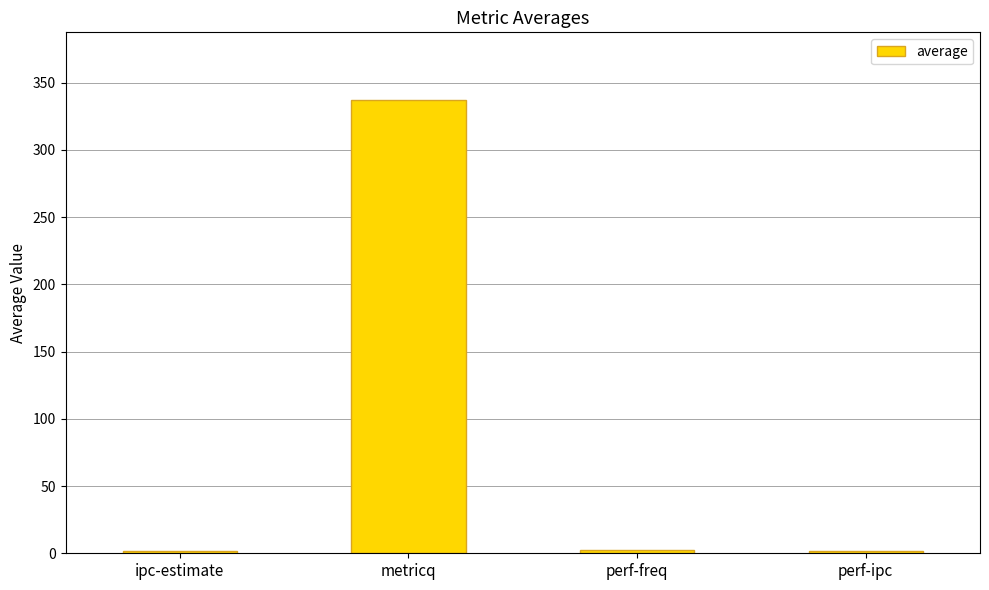

The value at metricq is 336.9. True or false?

True